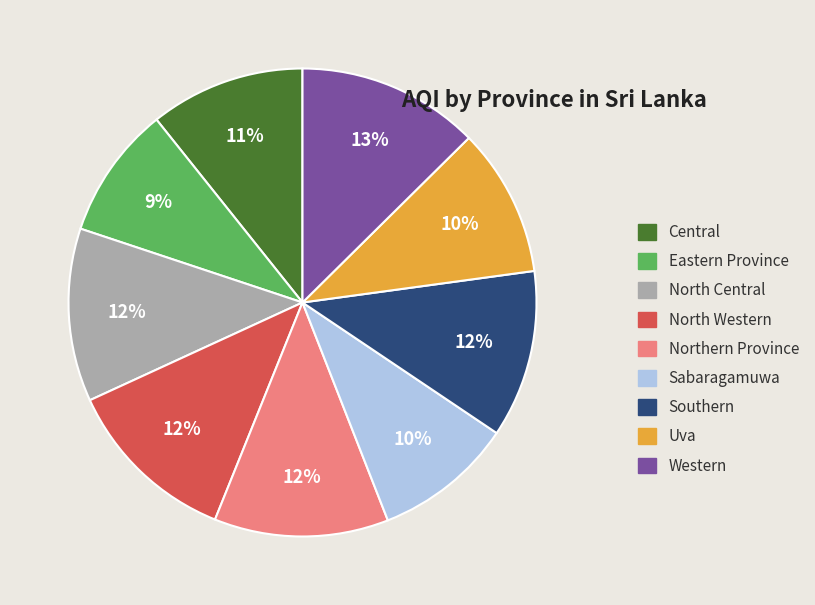

What percentage is the Northern Province slice, to the nearest percent?

12%